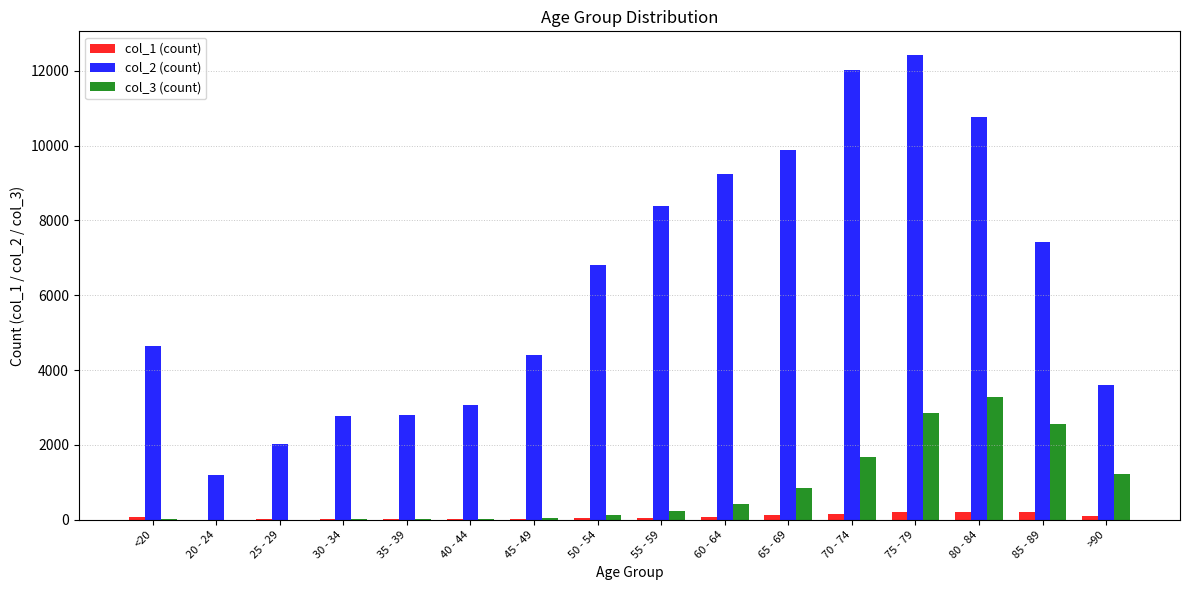

Is the value of col_2 (count) at >90 greater than the value of col_1 (count) at 85 - 89?

Yes